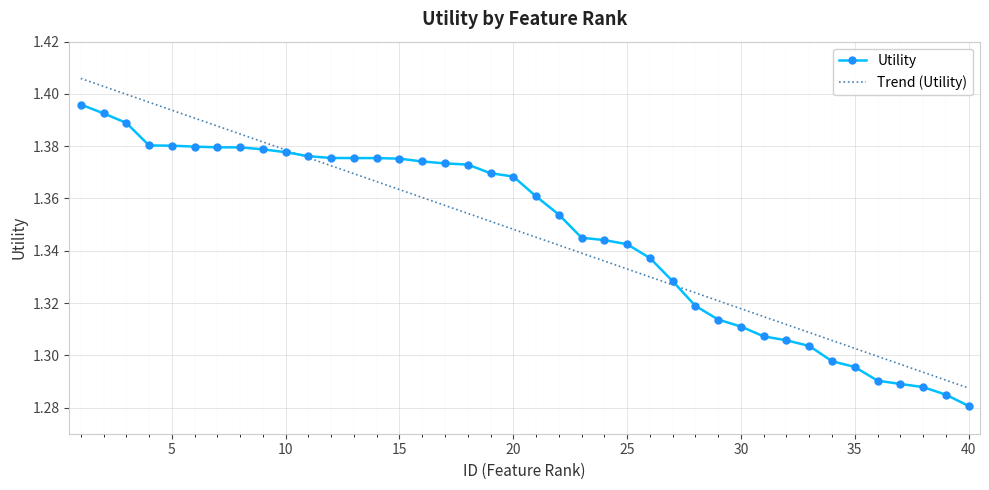

List the series in order of their peak value, lowest first.

Utility, Trend (Utility)